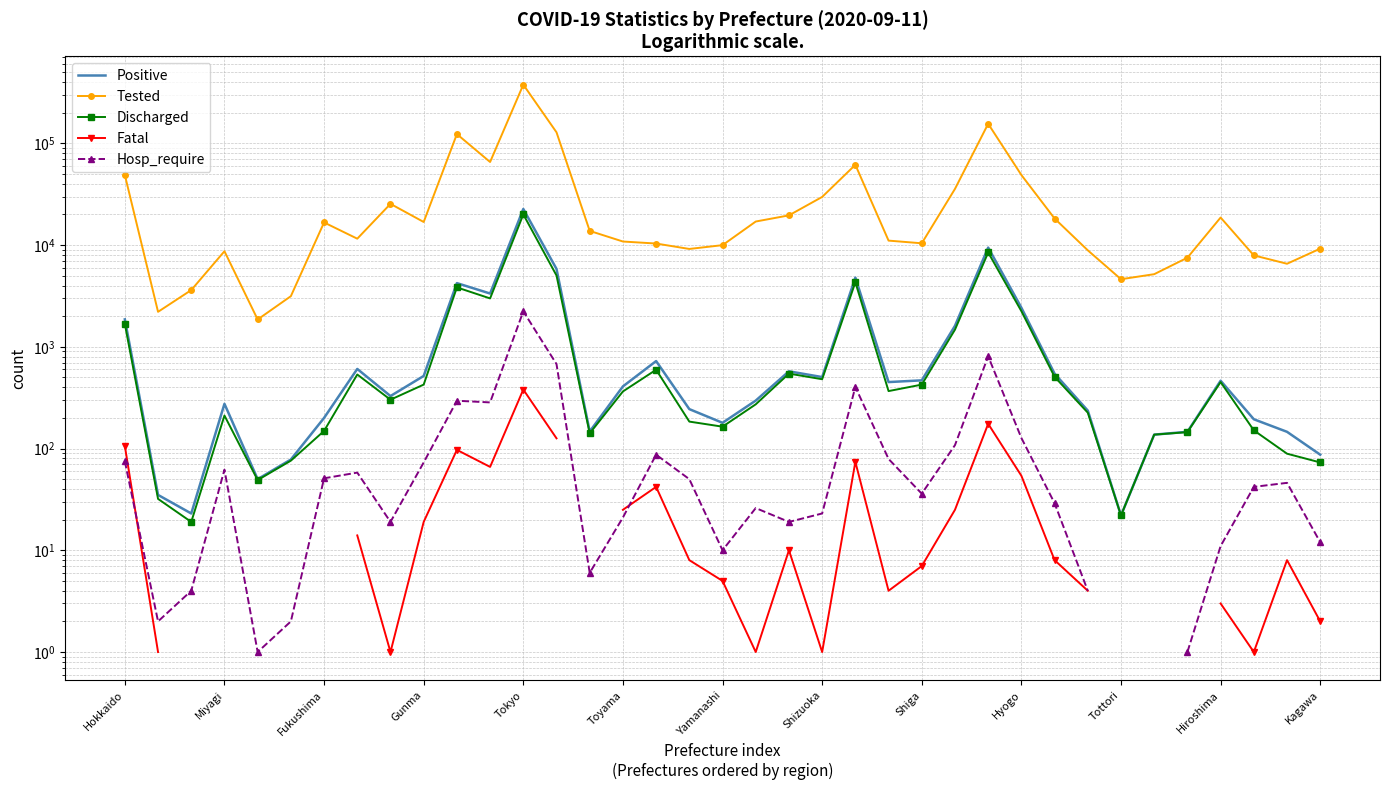

The value of Fatal at 29 is 2.3. True or false?

False